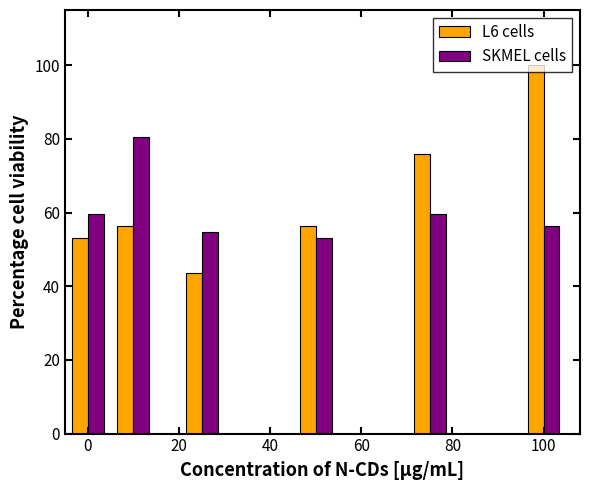

Rank the series by their maximum value, from lowest to highest.

SKMEL cells, L6 cells